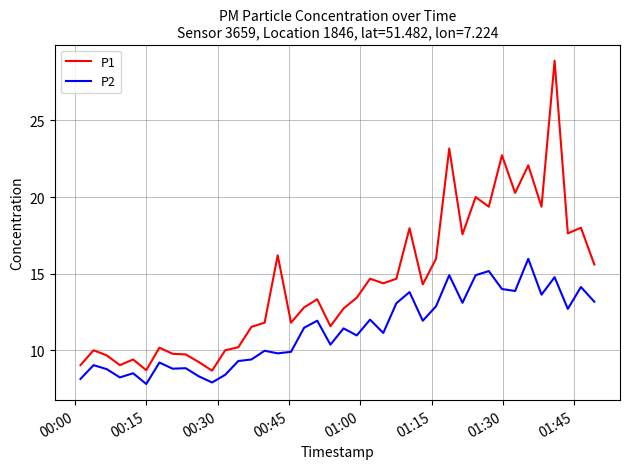

True or false: P1 and P2 cross at least once.

False